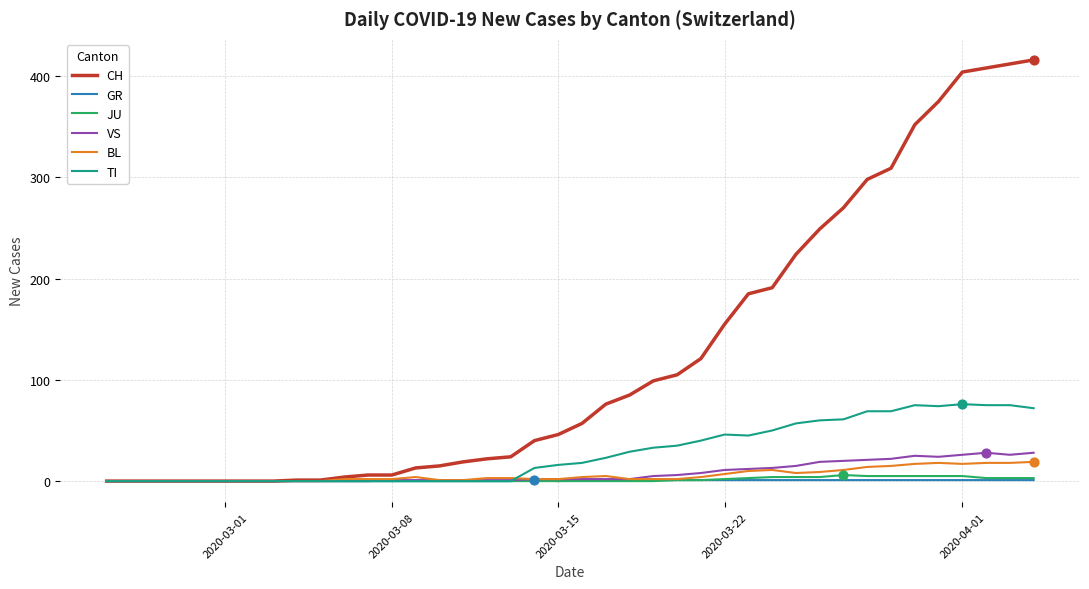

Which series has the largest total across all categories?

CH